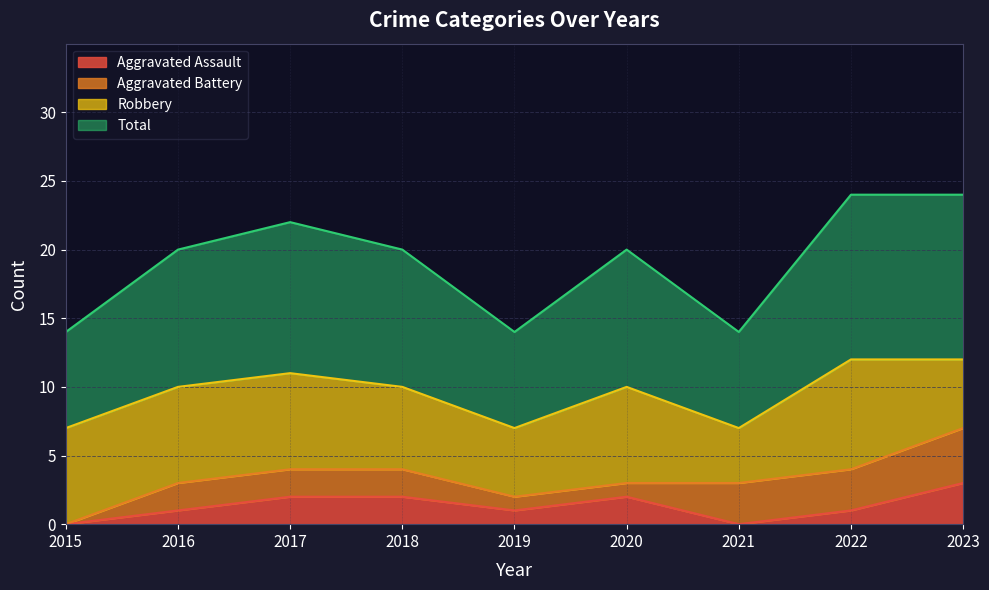

What is the highest value of the Aggravated Assault series?

3